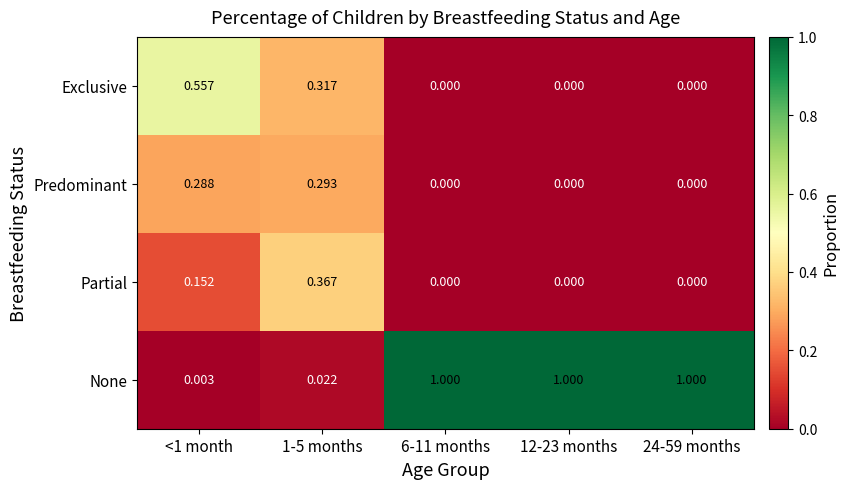

Rank the series at <1 month from lowest to highest value.

None, Partial, Predominant, Exclusive